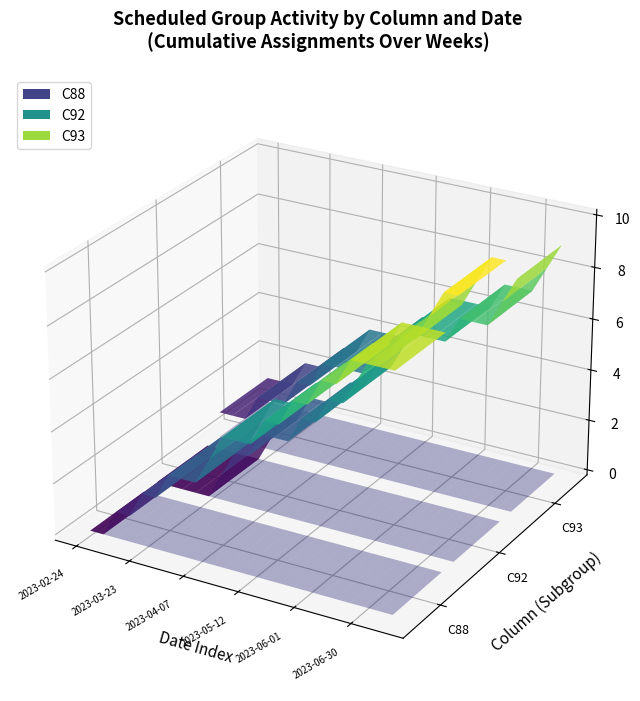

Reading right to left, what are all the values shown in this chart?

C88: 2023-07-14=0	2023-07-14=0	2023-06-30=0	2023-06-29=1	2023-06-22=0	2023-06-15=1	2023-06-01=0	2023-05-25=1	2023-05-19=0	2023-05-18=1	2023-05-12=0	2023-05-11=0	2023-05-04=1	2023-04-27=1	2023-04-07=0	2023-04-06=0	2023-03-31=1	2023-03-30=0	2023-03-23=1	2023-03-17=0	2023-03-09=1	2023-03-02=0	2023-02-24=0
C92: 2023-07-14=0	2023-07-14=1	2023-06-30=1	2023-06-29=0	2023-06-22=1	2023-06-15=0	2023-06-01=1	2023-05-25=1	2023-05-19=0	2023-05-18=1	2023-05-12=0	2023-05-11=1	2023-05-04=0	2023-04-27=0	2023-04-07=1	2023-04-06=0	2023-03-31=1	2023-03-30=1	2023-03-23=0	2023-03-17=0	2023-03-09=0	2023-03-02=0	2023-02-24=0
C93: 2023-07-14=1	2023-07-14=1	2023-06-30=0	2023-06-29=0	2023-06-22=1	2023-06-15=0	2023-06-01=0	2023-05-25=0	2023-05-19=1	2023-05-18=0	2023-05-12=1	2023-05-11=0	2023-05-04=0	2023-04-27=0	2023-04-07=1	2023-04-06=0	2023-03-31=1	2023-03-30=0	2023-03-23=0	2023-03-17=1	2023-03-09=0	2023-03-02=0	2023-02-24=1